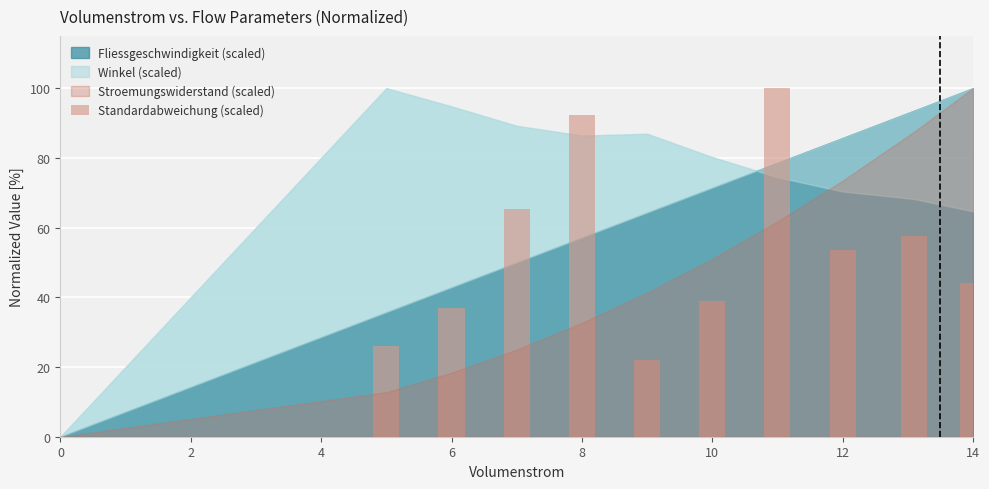

What is the maximum value shown in the chart?

100.0